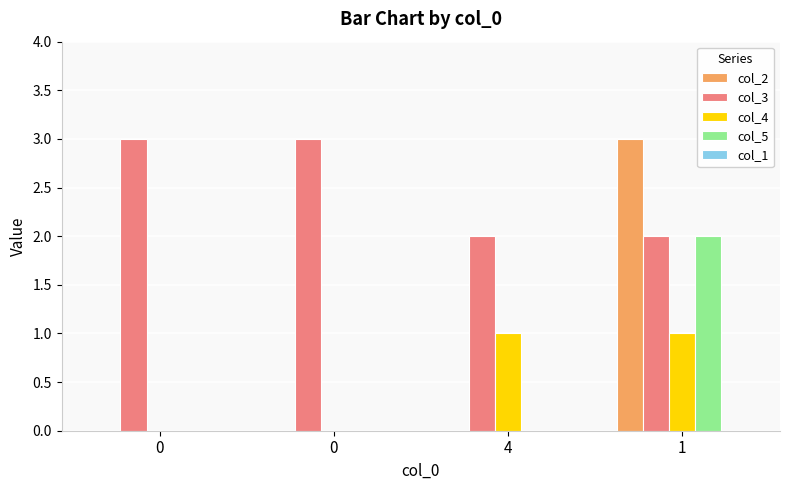

How many groups of bars are there?

4